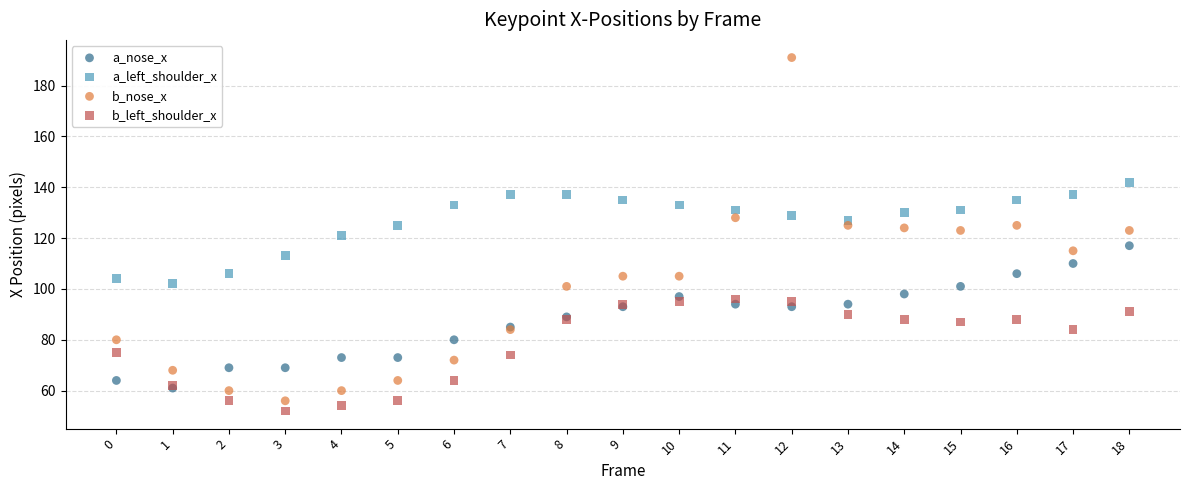

Which series contains the lowest Y value?

b_left_shoulder_x